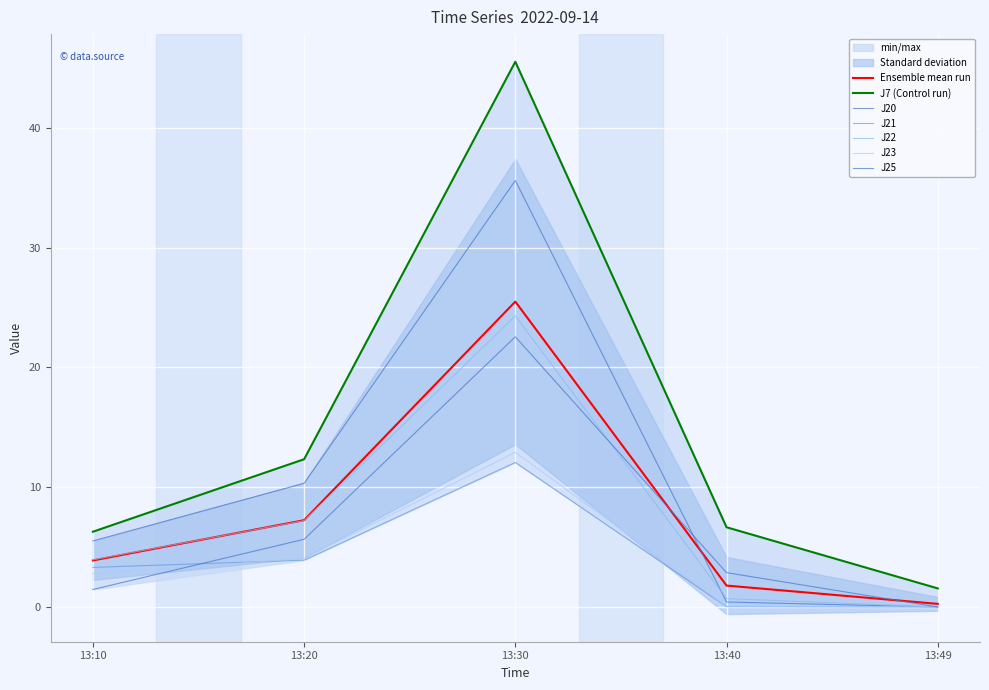

How many values in J21 are above zero?

4